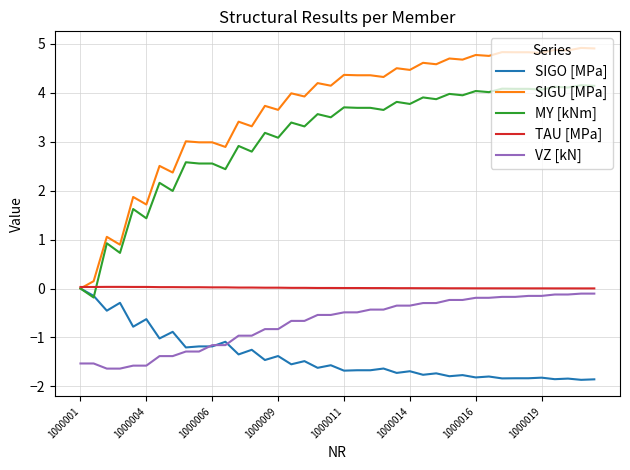

Which series has the largest total across all categories?

SIGU [MPa]